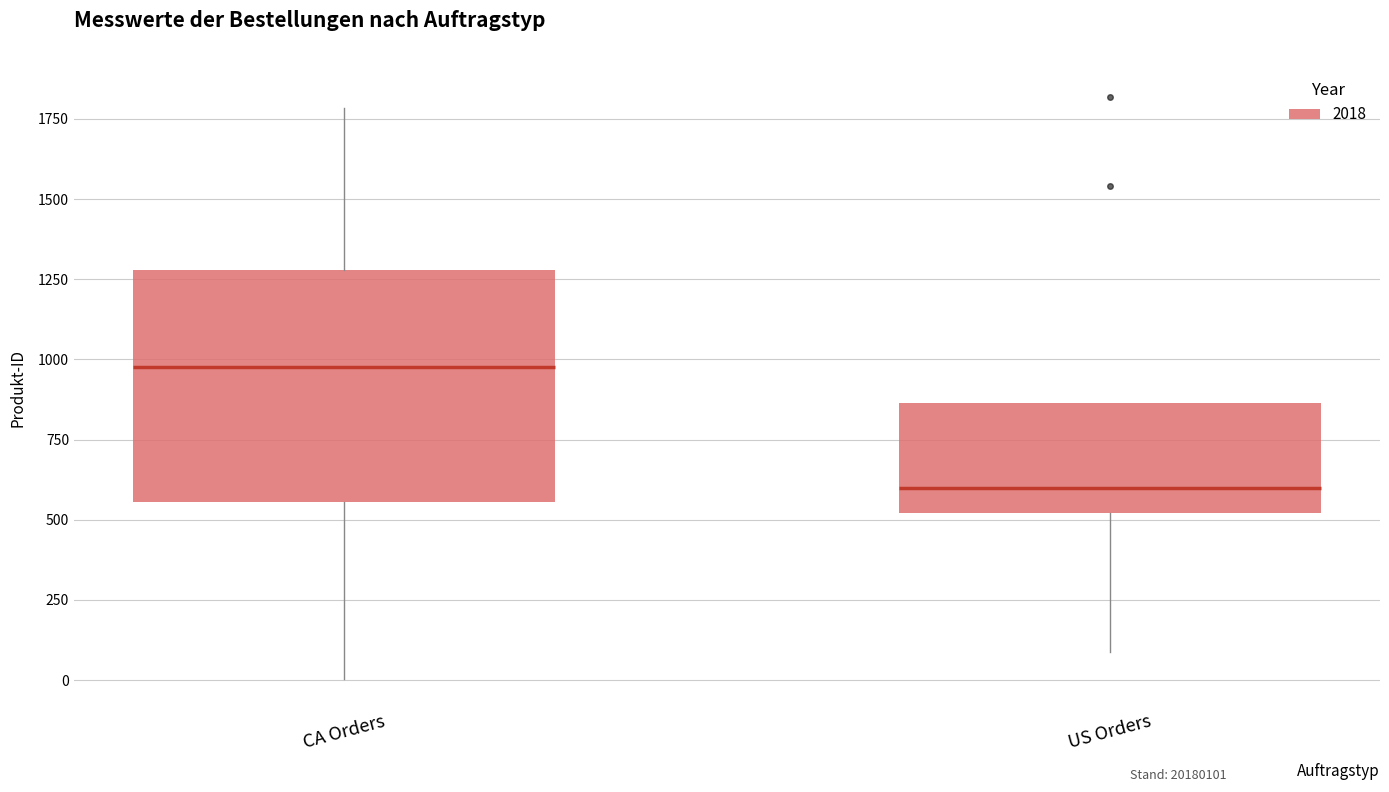

Where is the lower edge of the box for CA Orders on the y-axis? The values are not printed on the chart, so give them approximately, as read against the axis.

550